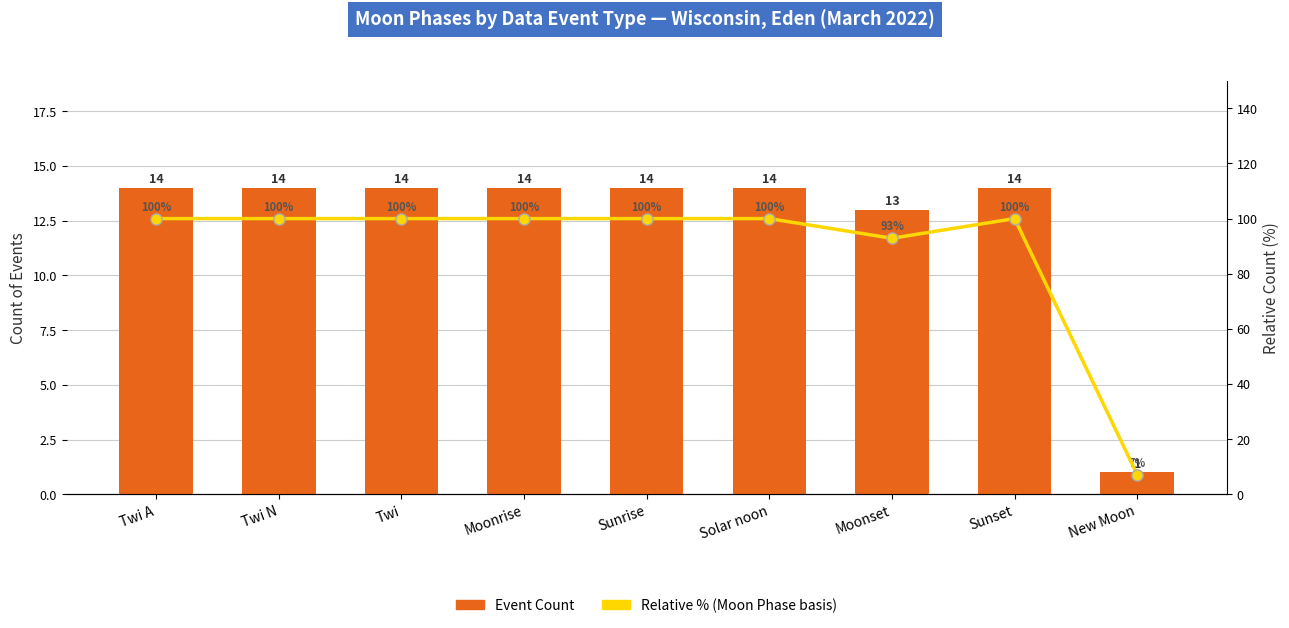

Count the number of categories in the chart.

9